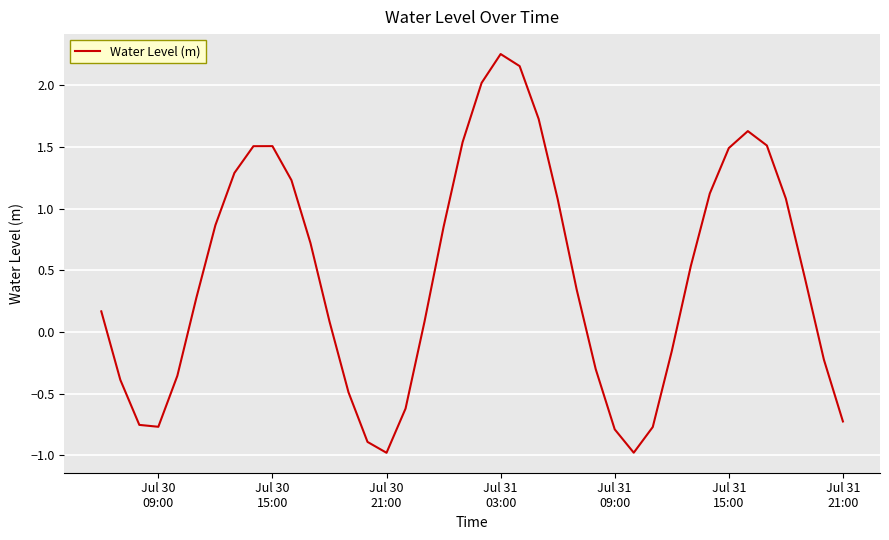

What is the difference between the maximum and minimum values?

3.2